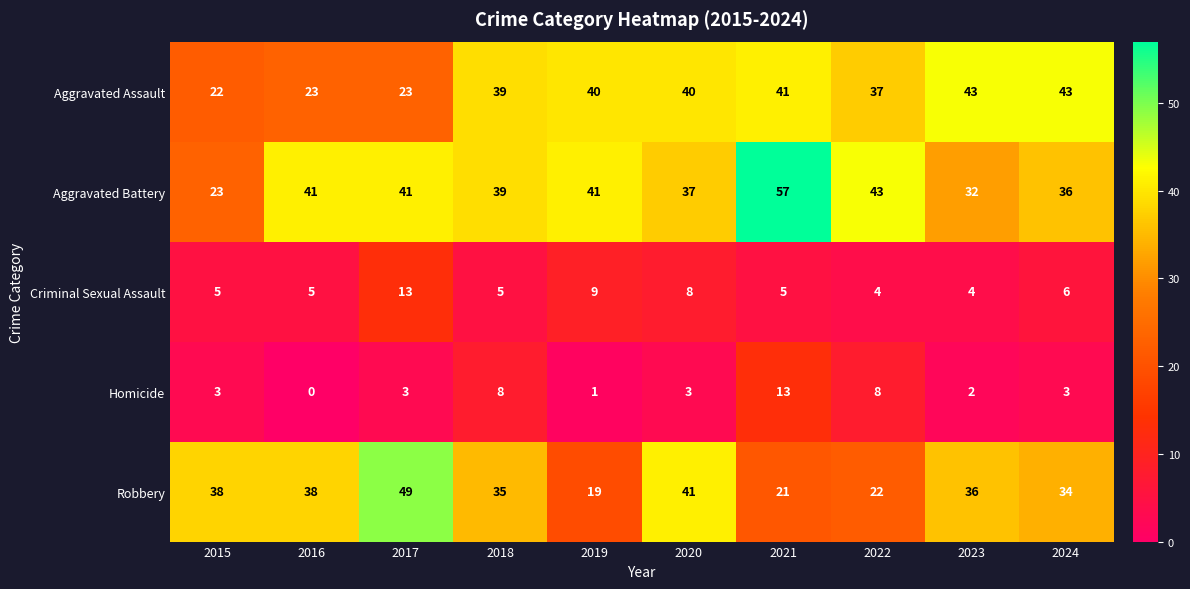

Rank the series at 2019 from highest to lowest value.

Aggravated Battery, Aggravated Assault, Robbery, Criminal Sexual Assault, Homicide